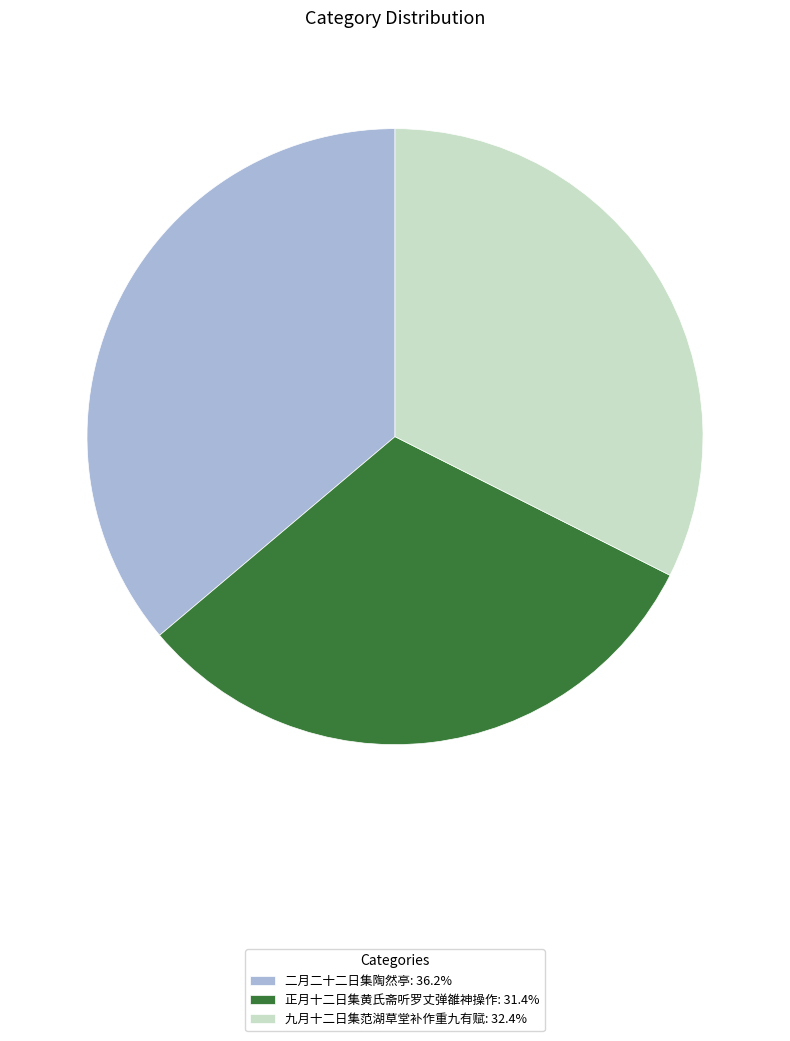

Approximately how many times larger is the value at 九月十二日集范湖草堂补作重九有赋: 32.4% compared to 正月十二日集黄氏斋听罗丈弹雒神操作: 31.4%?

1.0